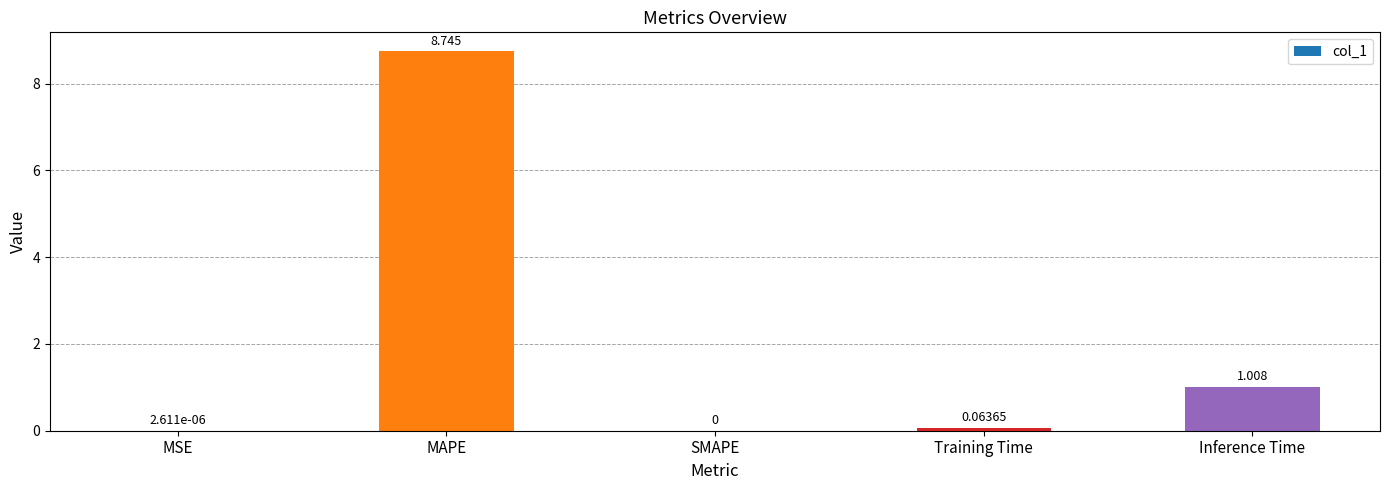

Between SMAPE and MAPE, which is larger?

MAPE